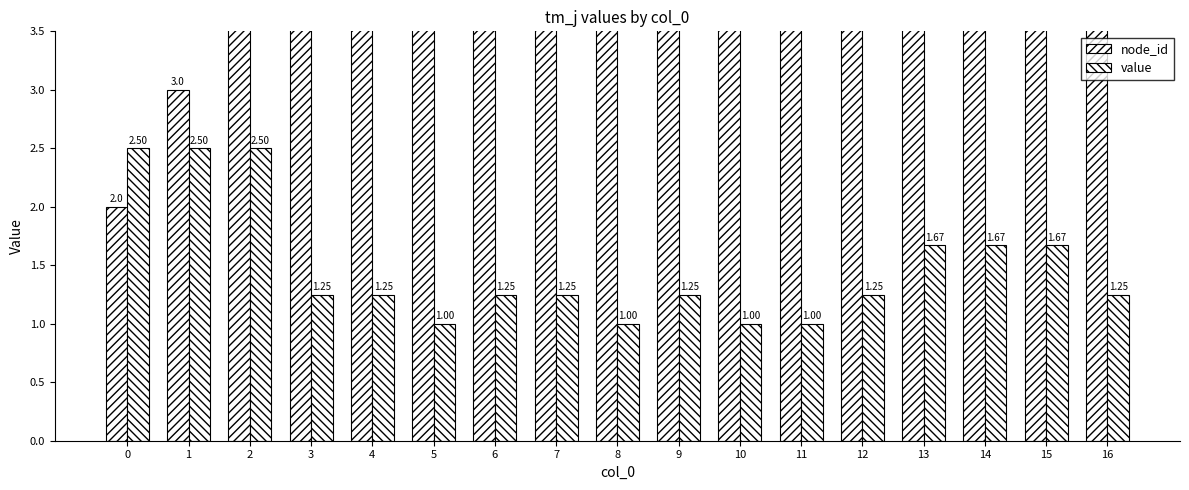

Reading left to right, what are all the values shown in this chart?

node_id: 0=2.0	1=3.0	2=4.0	3=6.0	4=7.0	5=8.0	6=10.0	7=11.0	8=14.0	9=15.0	10=18.0	11=19.0	12=20.0	13=22.0	14=23.0	15=24.0	16=25.0
value: 0=2.5	1=2.5	2=2.5	3=1.2	4=1.2	5=1.0	6=1.2	7=1.2	8=1.0	9=1.2	10=1.0	11=1.0	12=1.2	13=1.7	14=1.7	15=1.7	16=1.2